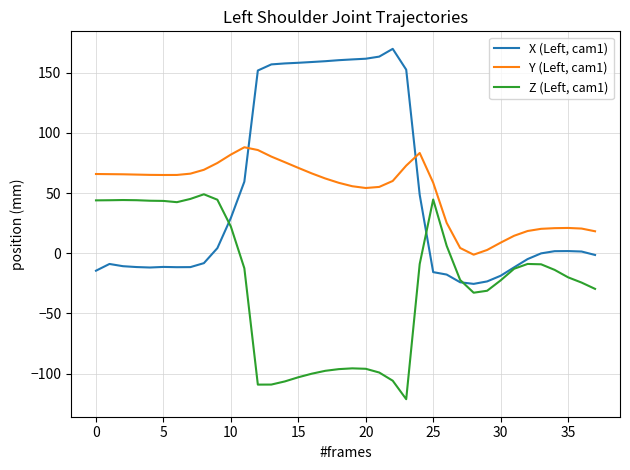

What is the minimum value for X (Left, cam1)?

-25.5